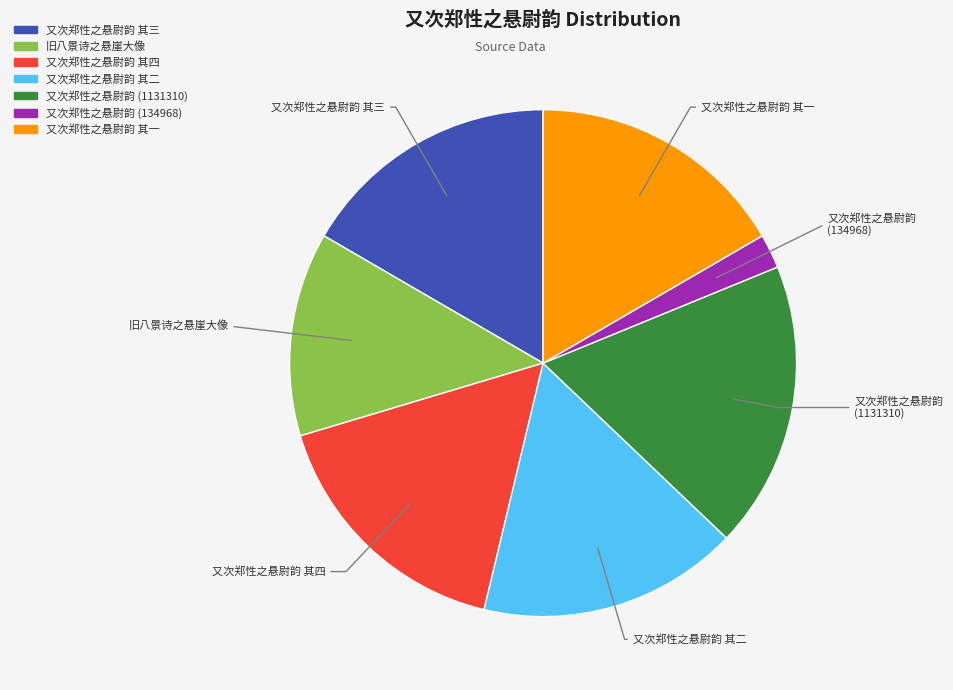

Does any single category account for the majority?

No